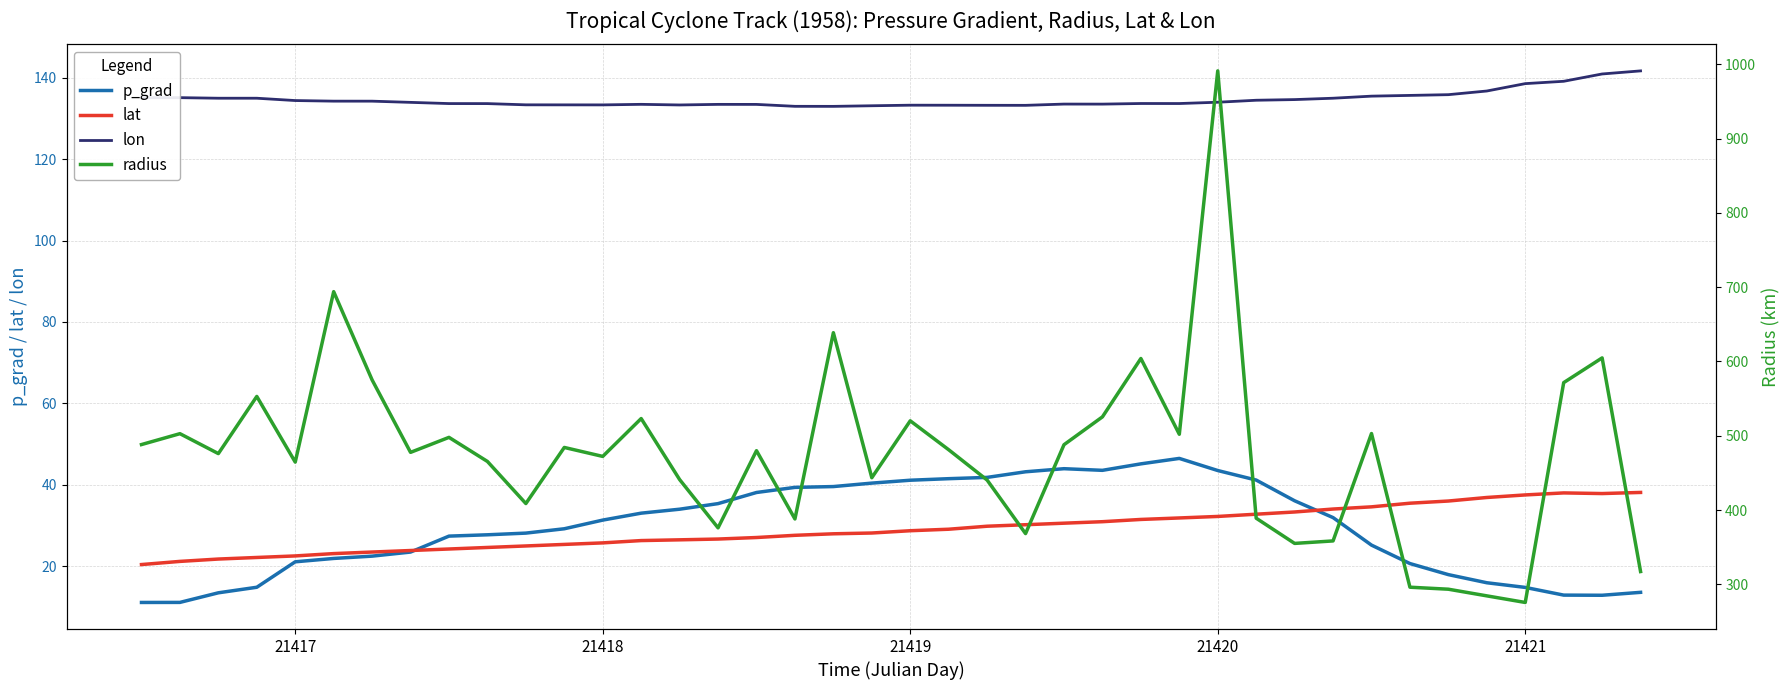

What is the maximum value for p_grad?

46.5